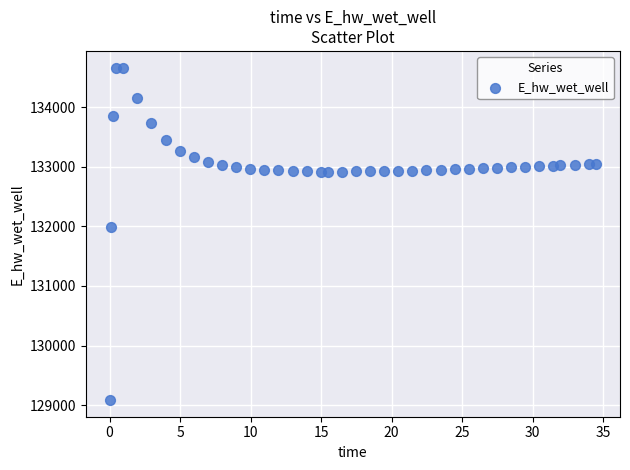

What is the range of Y values (max minus min)?

5582.1